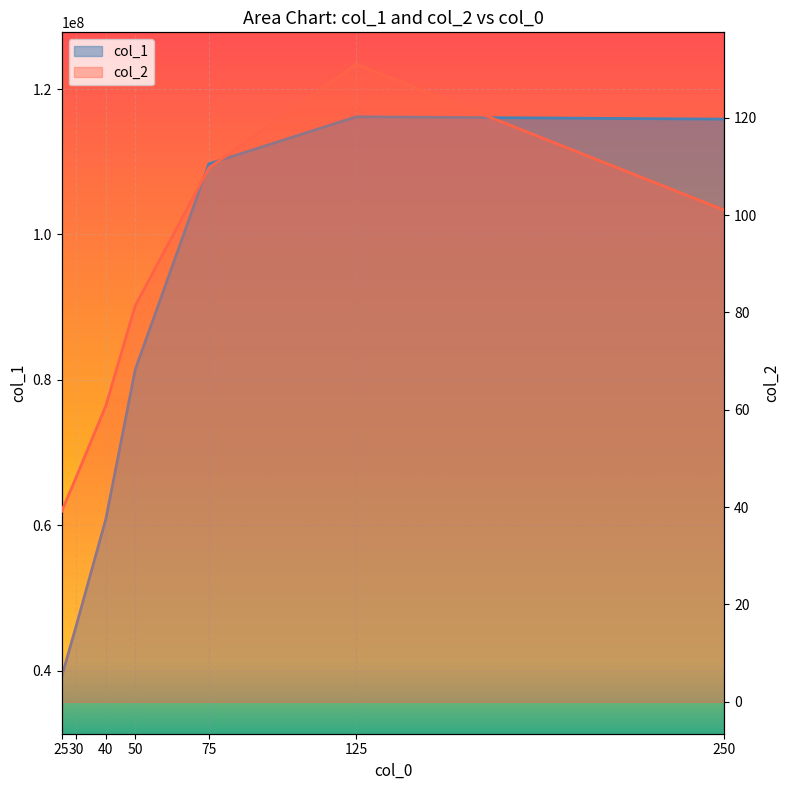

True or false: col_2 has more than 0 interior local peaks.

True